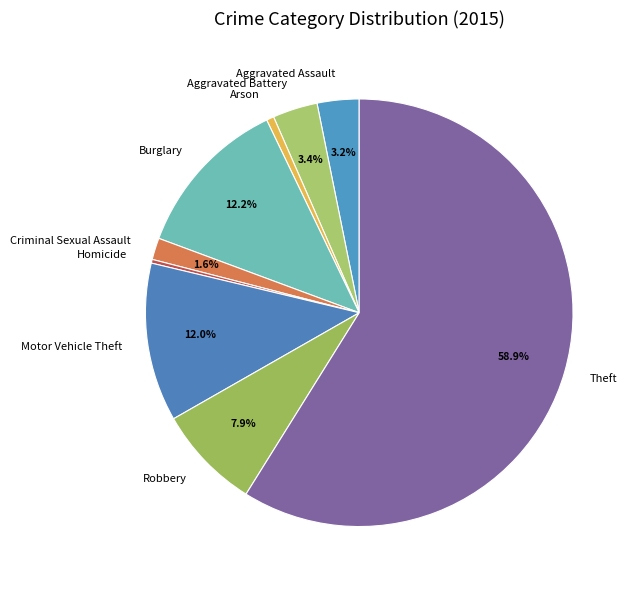

To the nearest percent, what portion does Arson represent?

1%